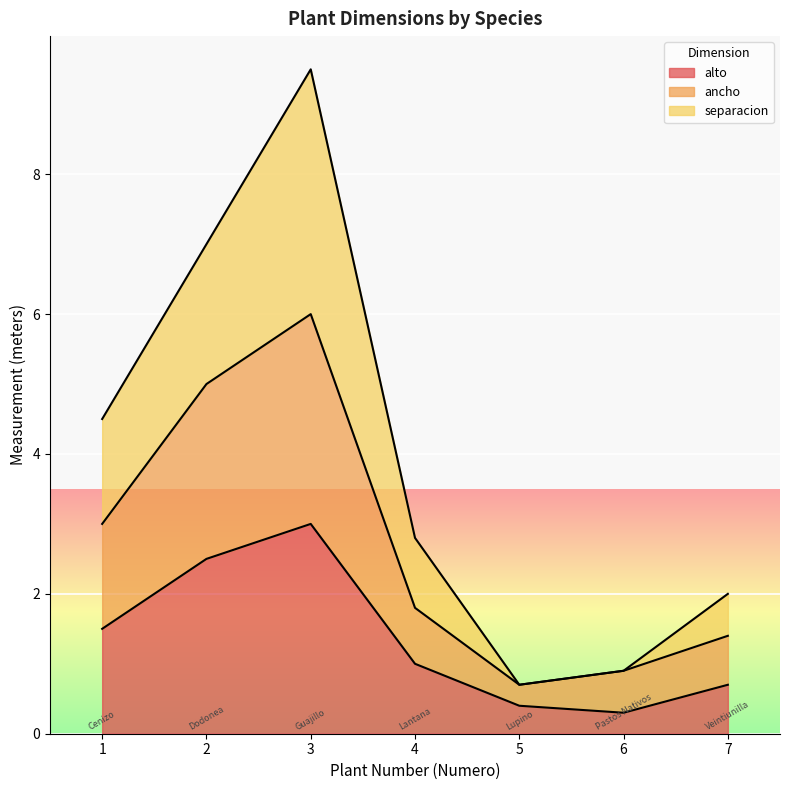

At which category does the chart reach its peak across all series?

3